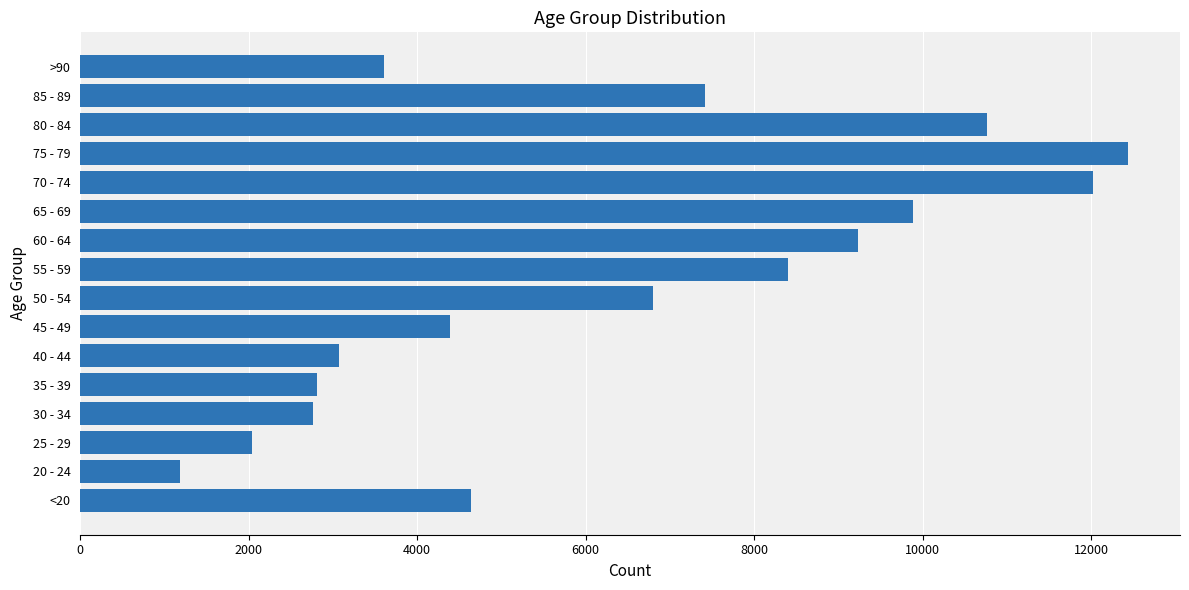

How many distinct data groups are displayed?

1